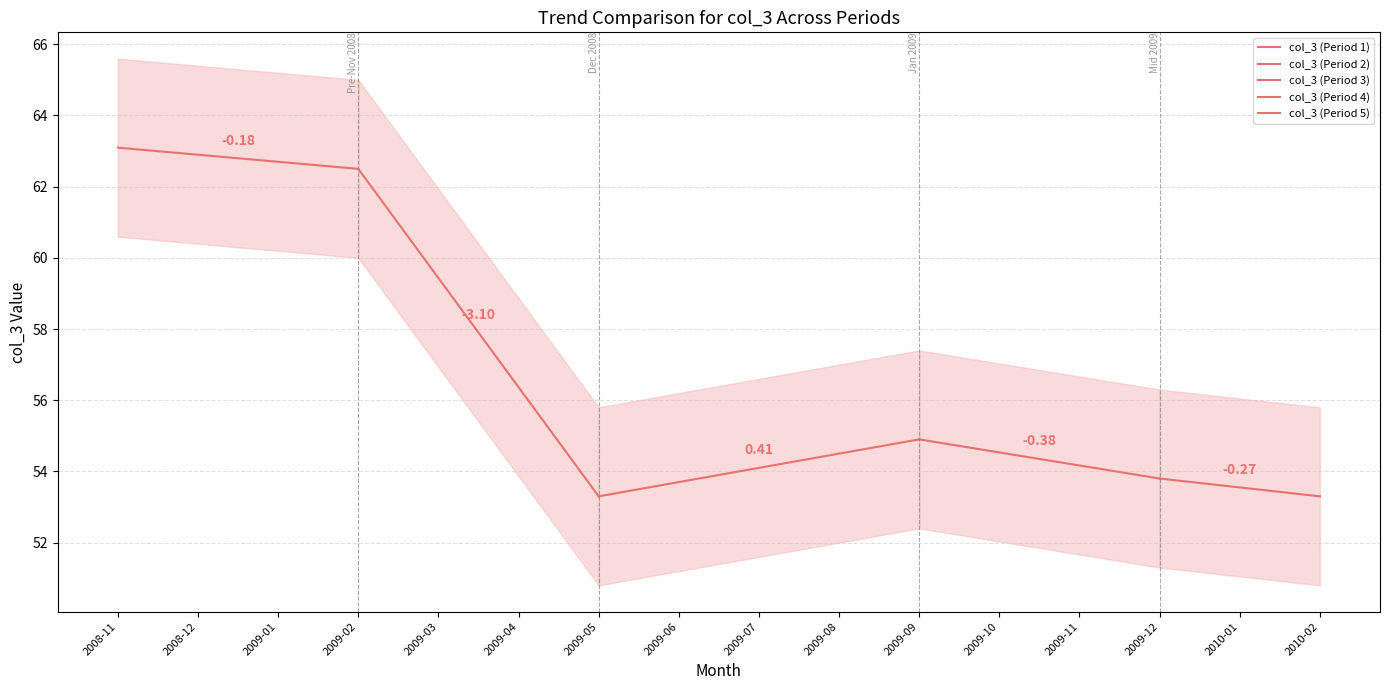

Is it true that col_3 (Period 5) equals 34.0 at 2008-12?

False